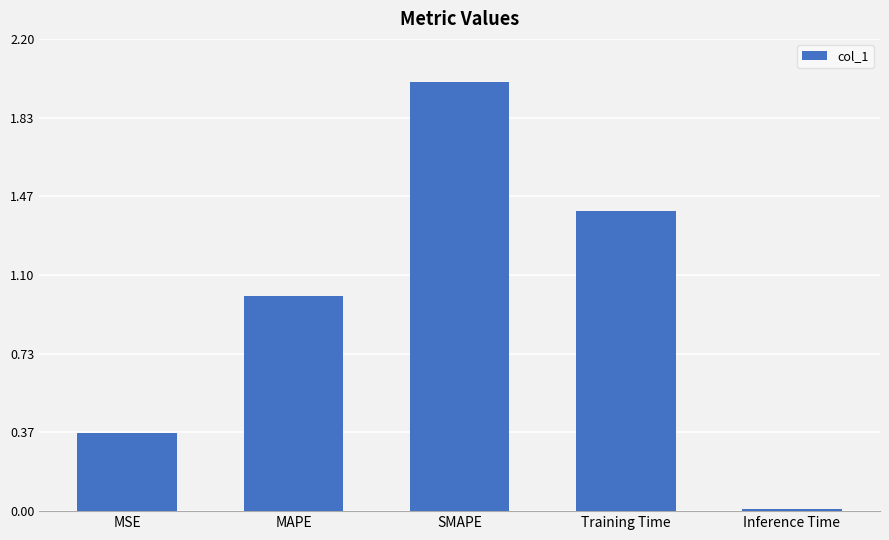

Which category has the highest value across all series?

SMAPE